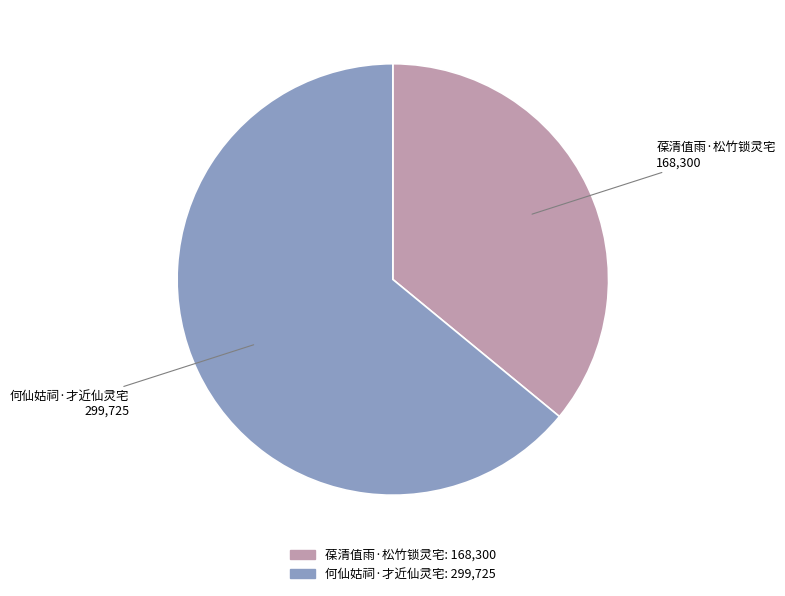

What is the ratio of the value at 何仙姑祠·才近仙灵宅 to the value at 葆清值雨·松竹锁灵宅?

1.8